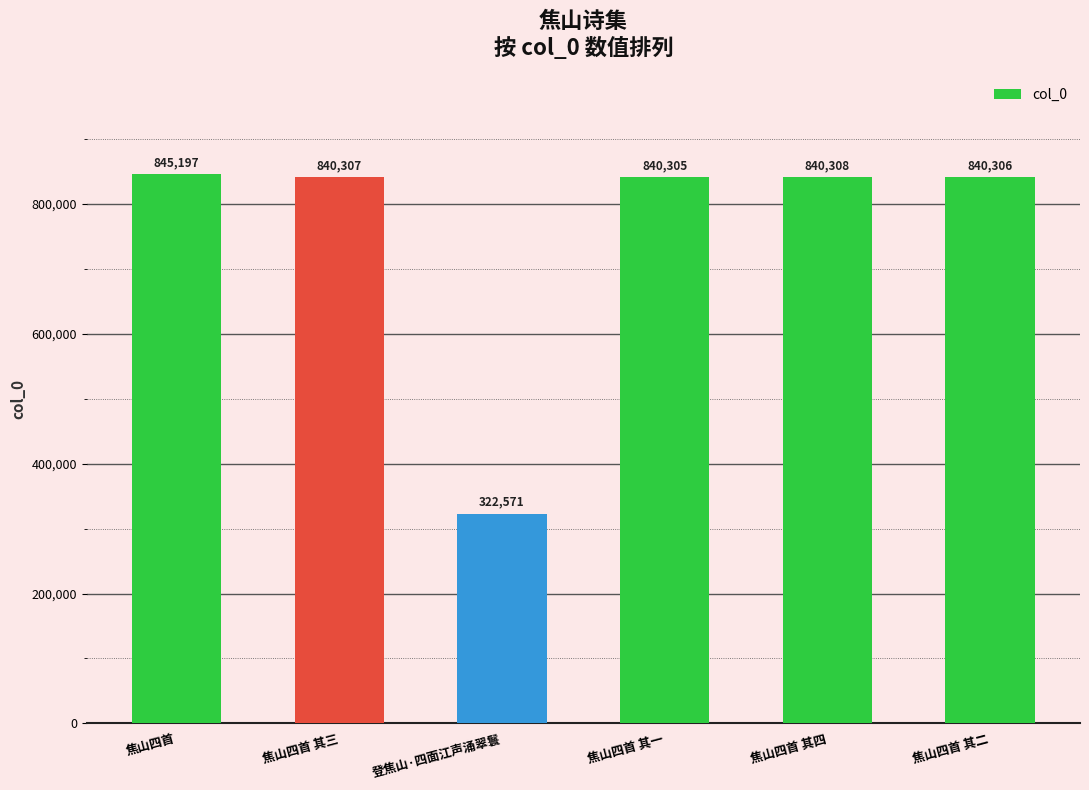

True or false: the data shows 322571 at 登焦山·四面江声涌翠鬟.

True